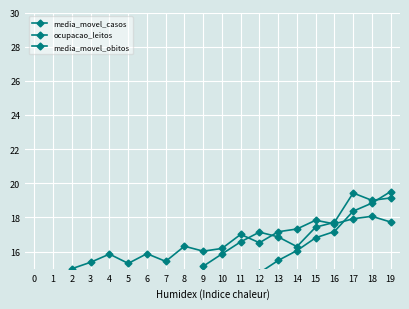

How many lines are shown in the chart?

3